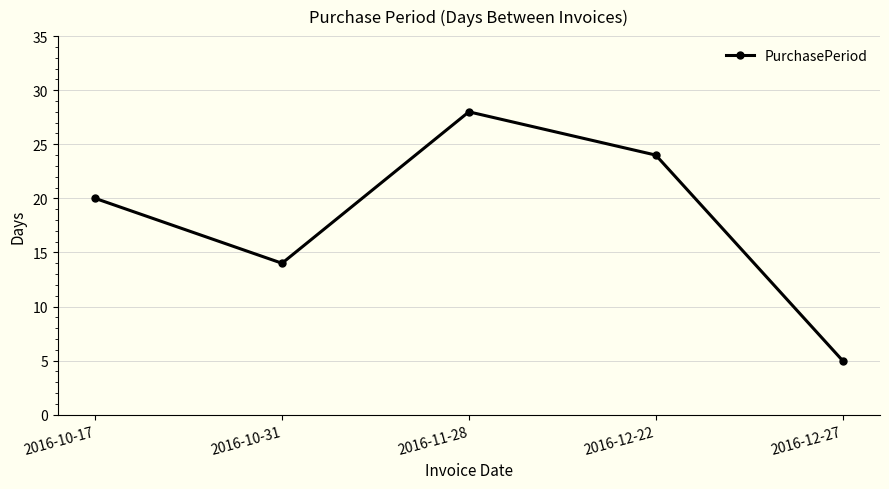

Reading left to right, what are all the values shown in this chart?

20	14	28	24	5